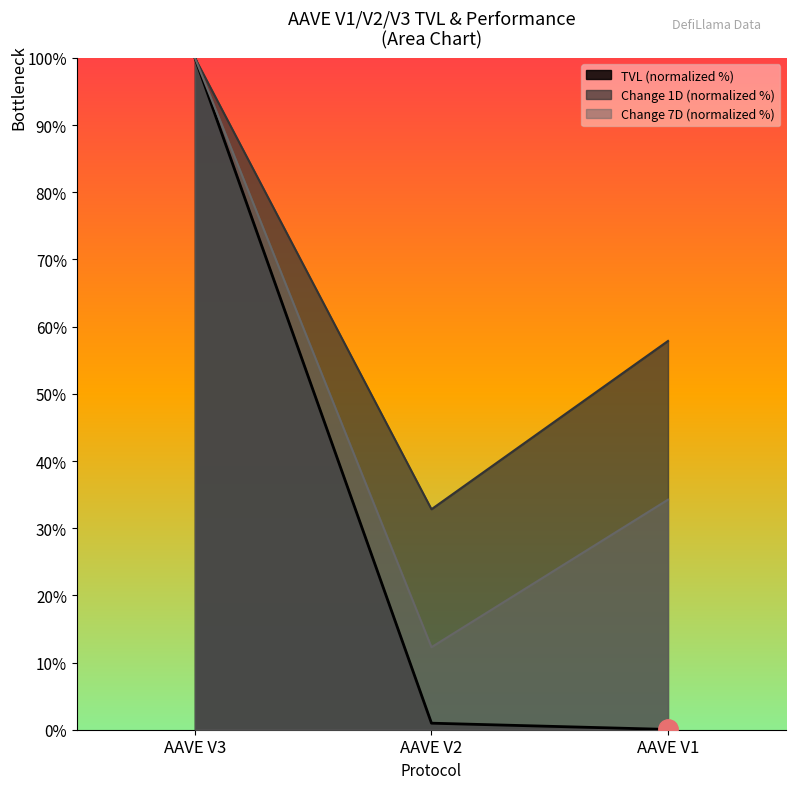

What is the approximate value of Change 7D (%) at AAVE V3?

100.0